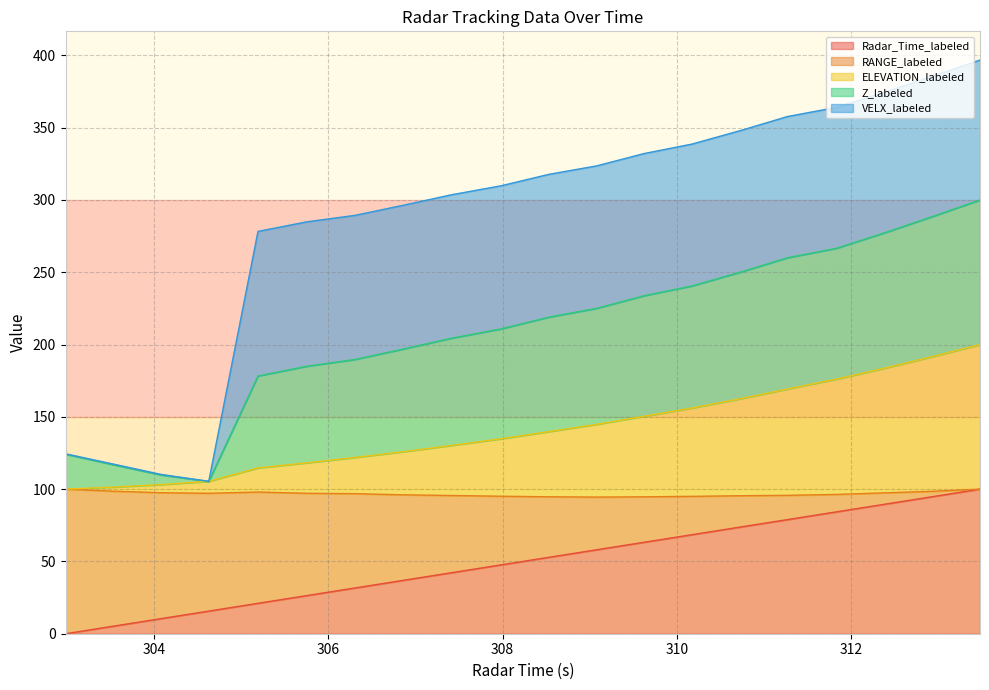

Is the value of RANGE_labeled at 307.418 greater than the value of Radar_Time_labeled at 306.852?

Yes